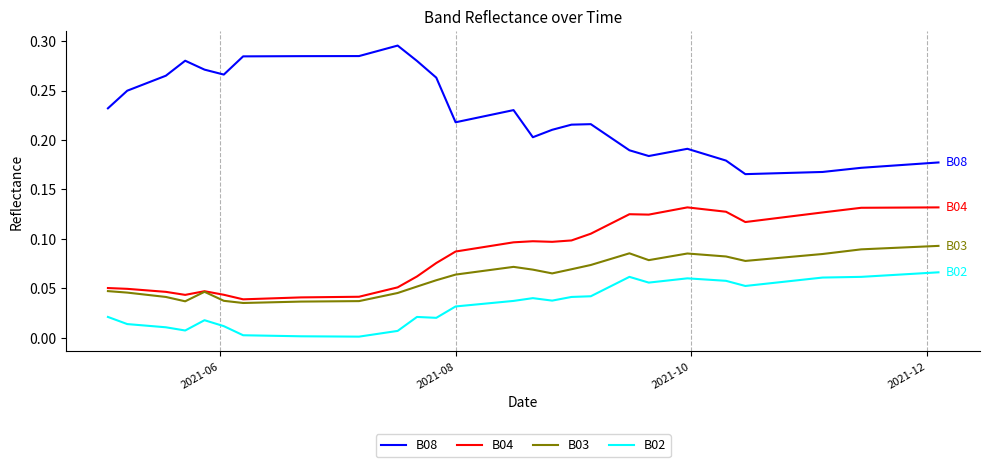

List the series in order of their peak value, highest first.

B08, B04, B03, B02